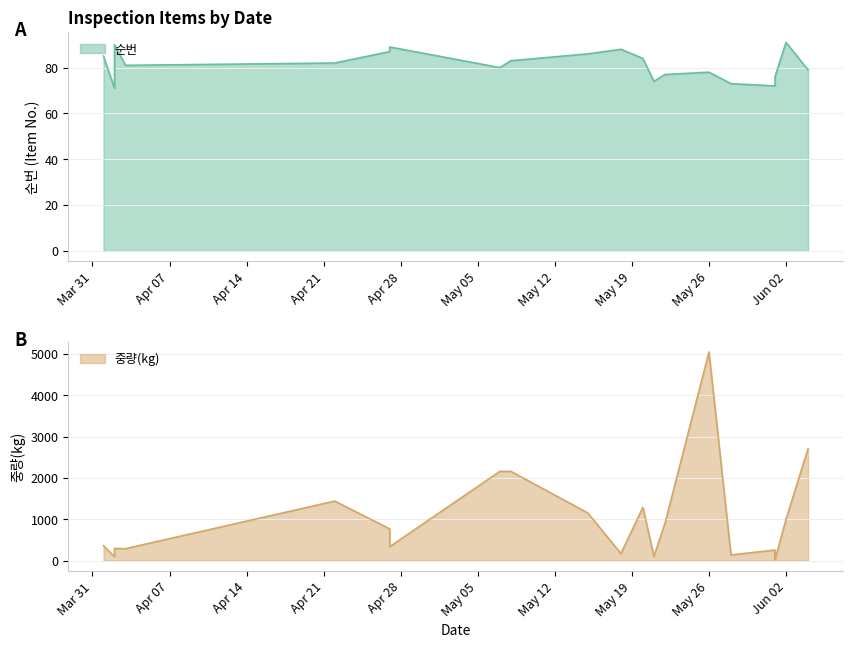

True or false: 중량(kg) has more than 2 interior local peaks.

True